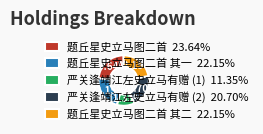

Count the number of slices in the pie.

5